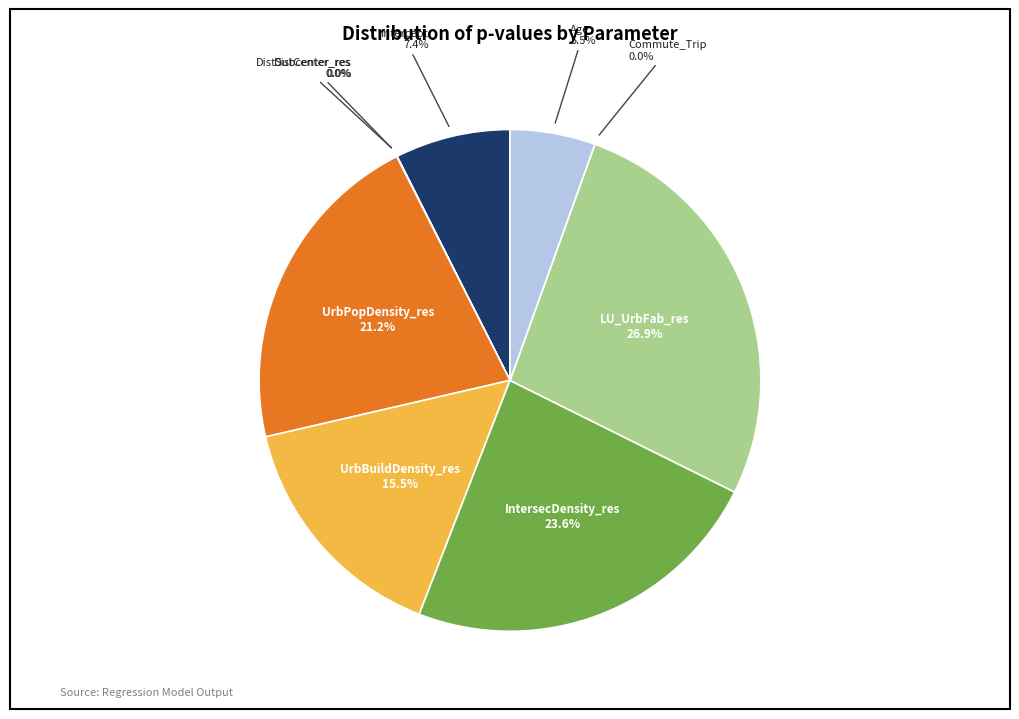

To the nearest percent, what is the difference between the largest and smallest slice percentages?

27%